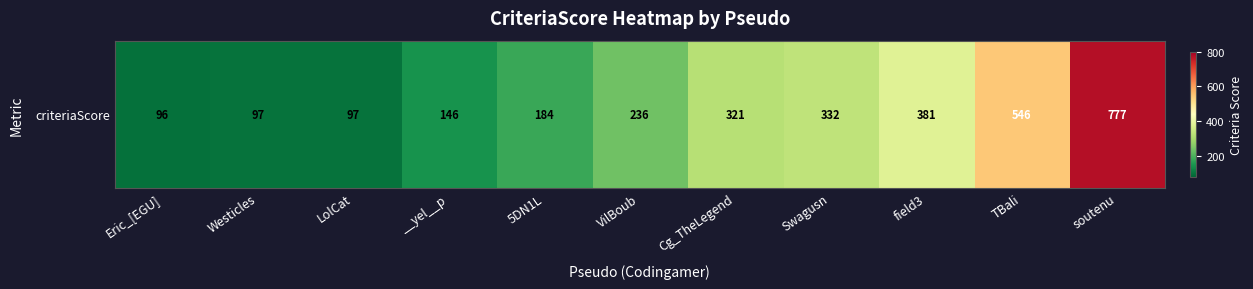

Reading left to right, extract all data points from this chart.

Eric_[EGU]=96	Westicles=97	LolCat=97	__yel__p=146	5DN1L=184	VilBoub=236	Cg_TheLegend=321	Swagusn=332	field3=381	TBali=546	soutenu=777